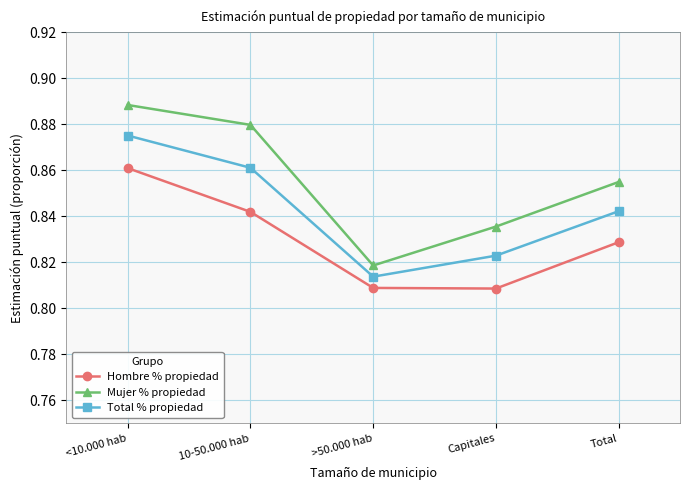

List the series in order of their peak value, highest first.

Mujer % propiedad, Total % propiedad, Hombre % propiedad